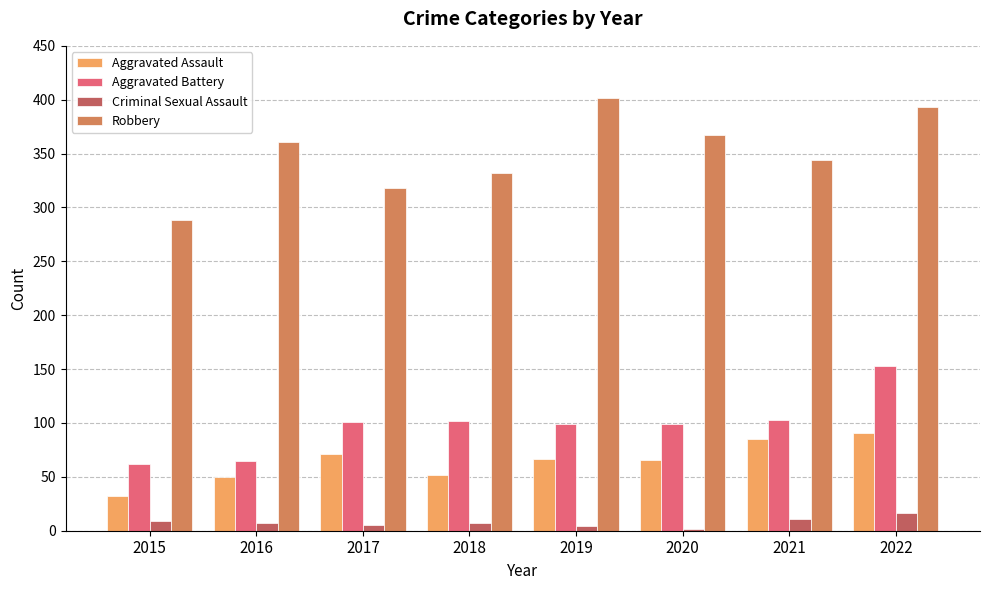

What is the difference between the maximum and second lowest values in the Robbery series?

84